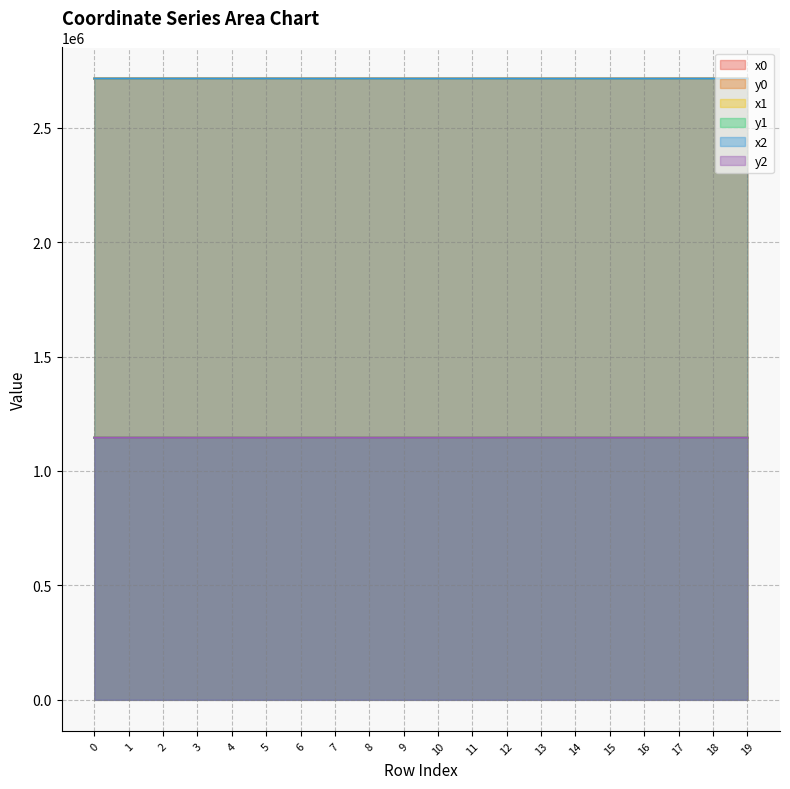

The value of x2 at 5 is 2714565.8. True or false?

True